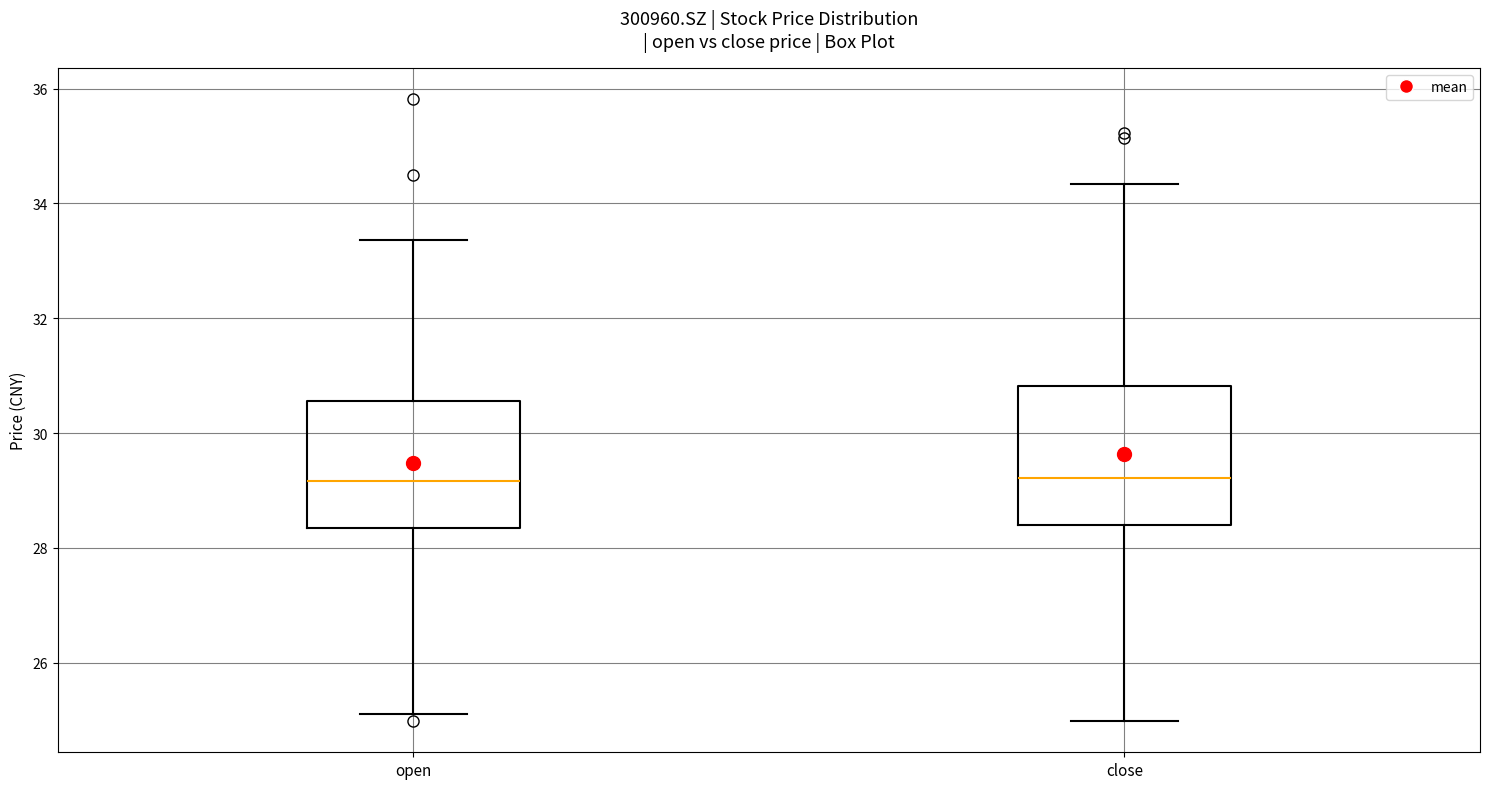

Which box is the tallest, from its lower edge to its upper edge?

close